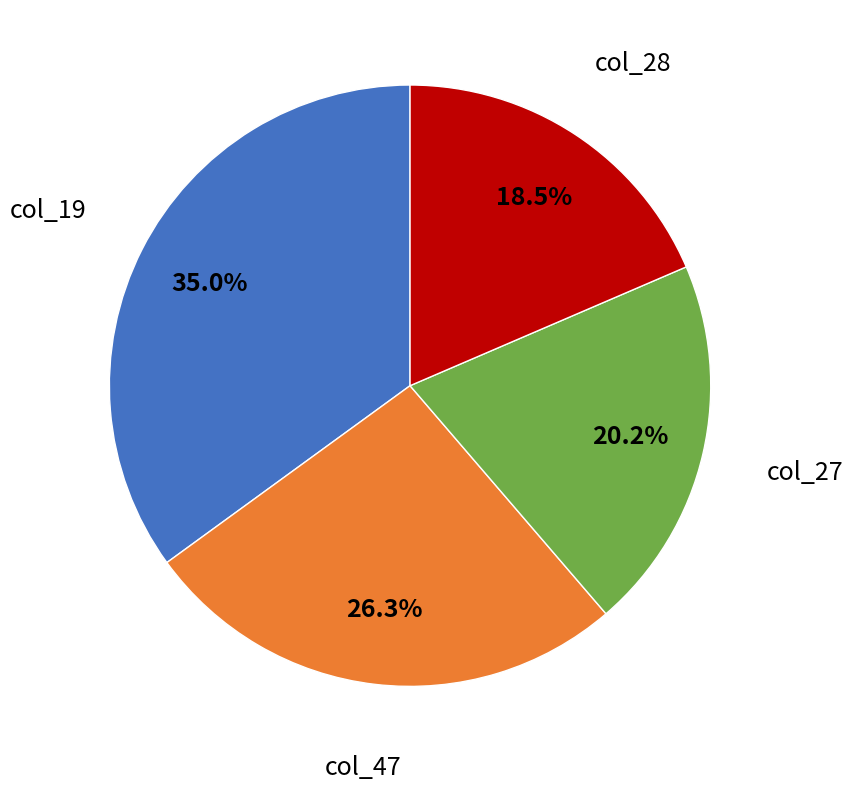

Is there a majority slice in this chart?

No